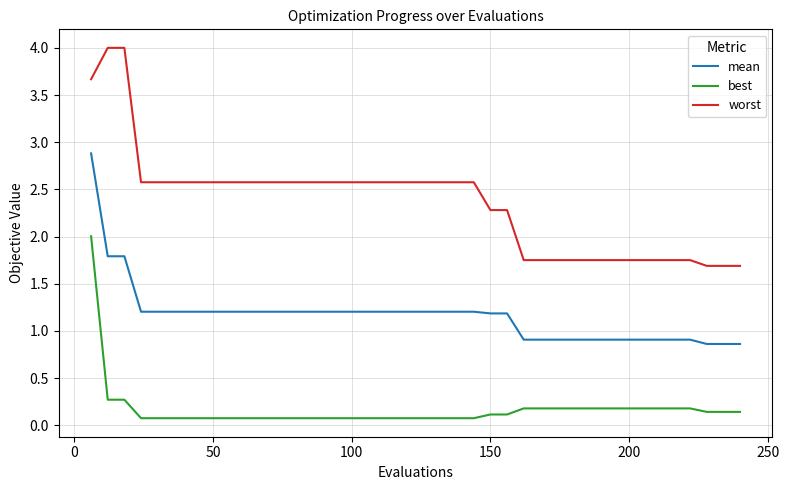

What is the difference between the maximum and minimum values in the worst series?

2.3